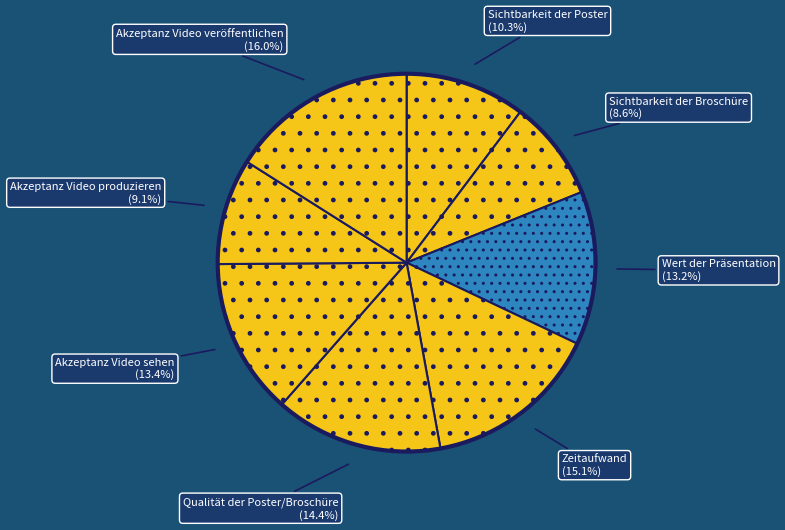

Which category has the biggest portion of the pie?

Akzeptanz Video veröffentlichen